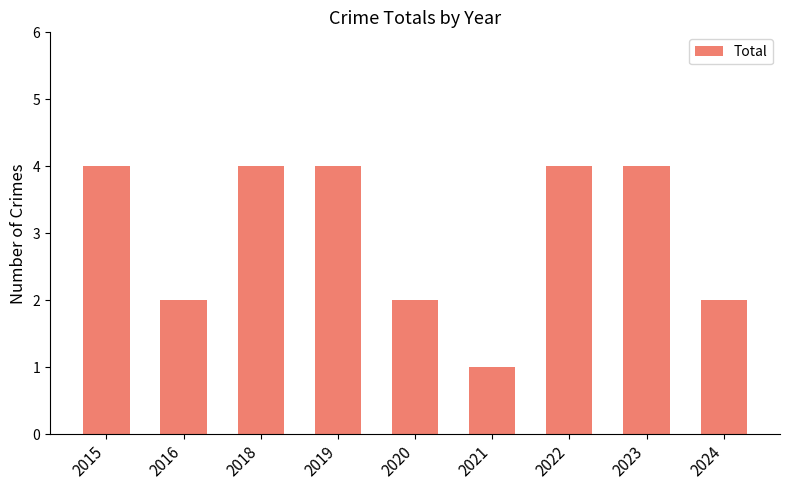

What is the value of the 6th bar from the left?

1